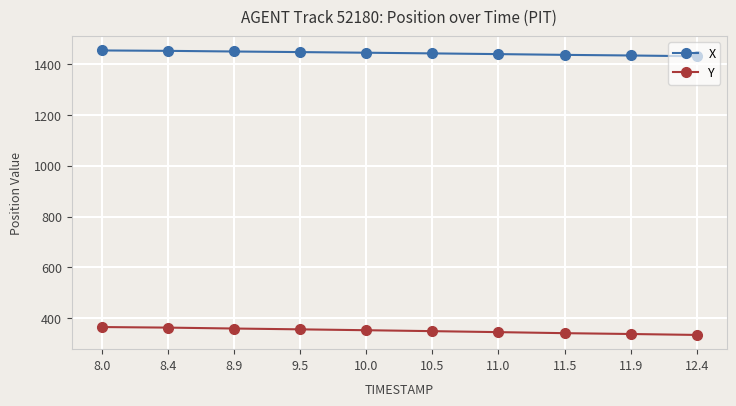

The Y series shows 229.5 at 8.0. True or false?

False